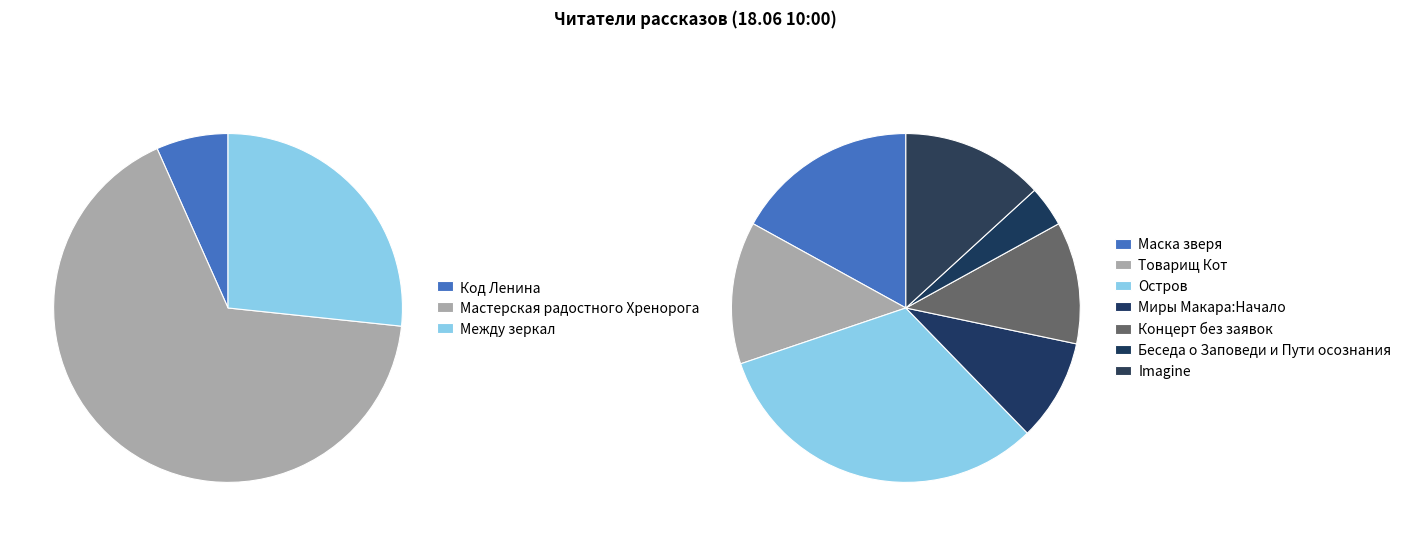

Which slice is the smallest?

Код Ленина